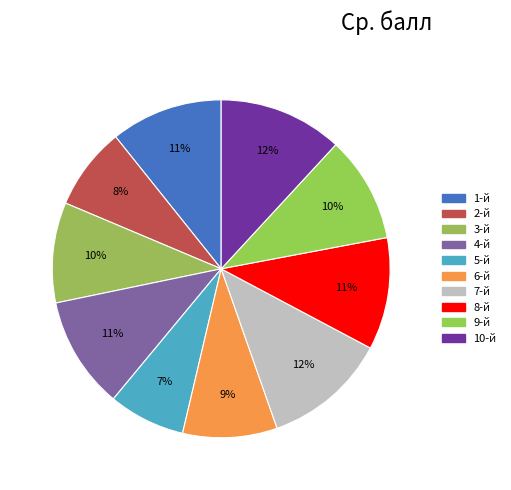

Which slice is the smallest?

5-й